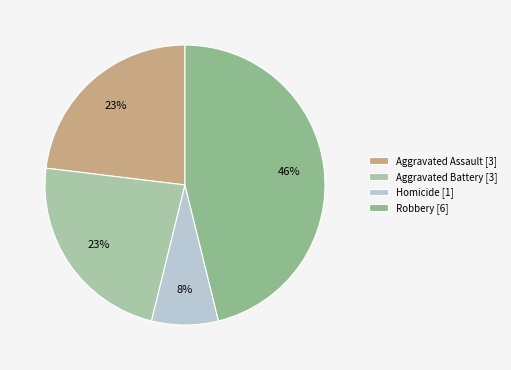

How many segments does this pie chart have?

4